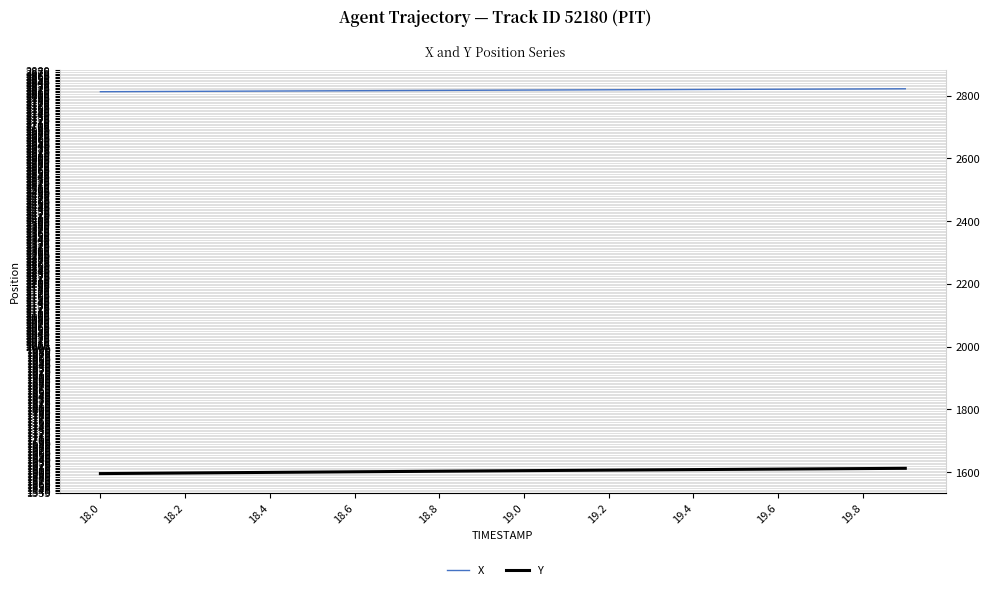

True or false: Y and X cross at least once.

False